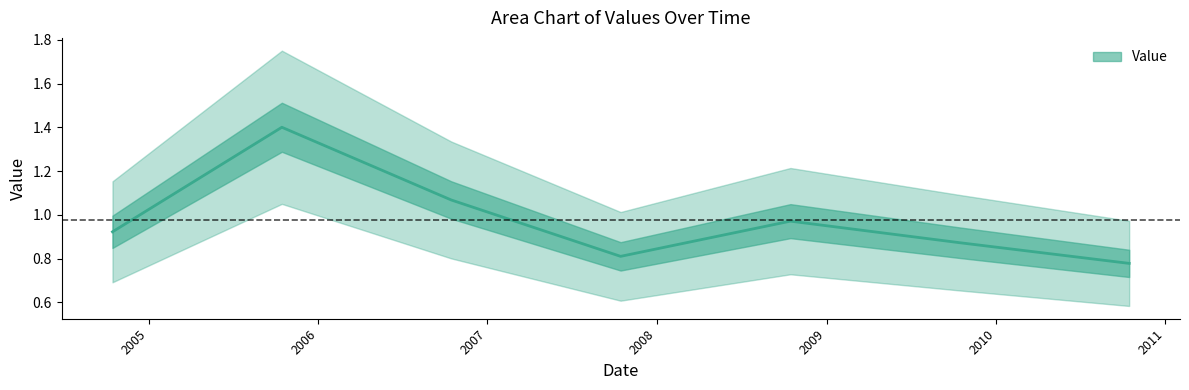

What is the label of the 6th point from the left?

2009-10-15